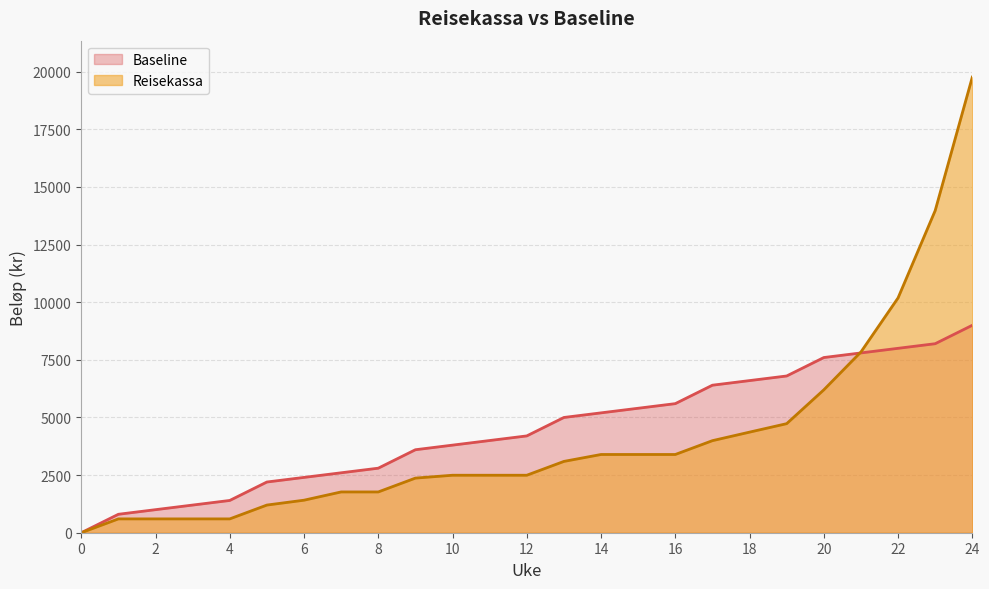

Reading right to left, what are all the values shown in this chart?

Baseline: 9000.0	8200.0	8000.0	7800.0	7600.0	6800.0	6600.0	6400.0	5600.0	5400.0	5200.0	5000.0	4200.0	4000.0	3800.0	3600.0	2800.0	2600.0	2400.0	2200.0	1400.0	1200.0	1000.0	800.0	0.0
Reisekassa: 19765.4	13975.4	10186.4	7841.4	6198.4	4731.4	4363.9	3993.9	3393.9	3393.9	3393.9	3093.9	2493.9	2493.9	2493.9	2369.2	1769.2	1769.2	1411.0	1200.0	600.0	600.0	600.0	600.0	0.0